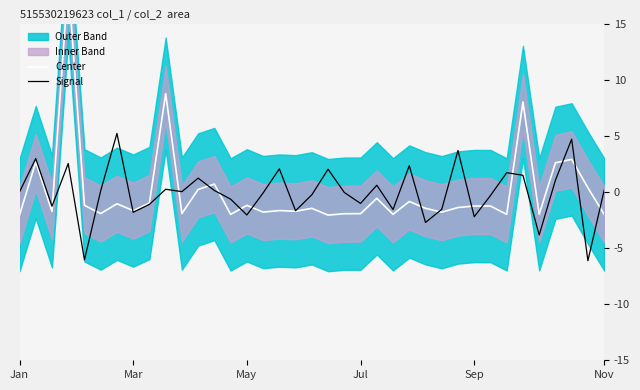

What is the difference between the maximum and minimum values in the Center series?

20.8